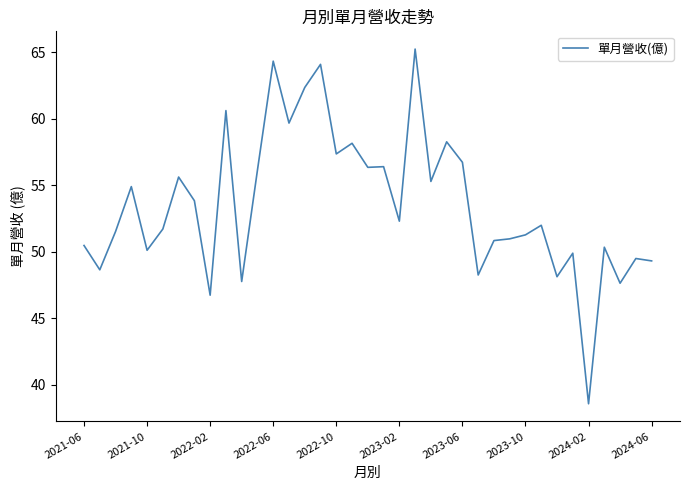

What is the difference between the maximum and minimum values?

26.7